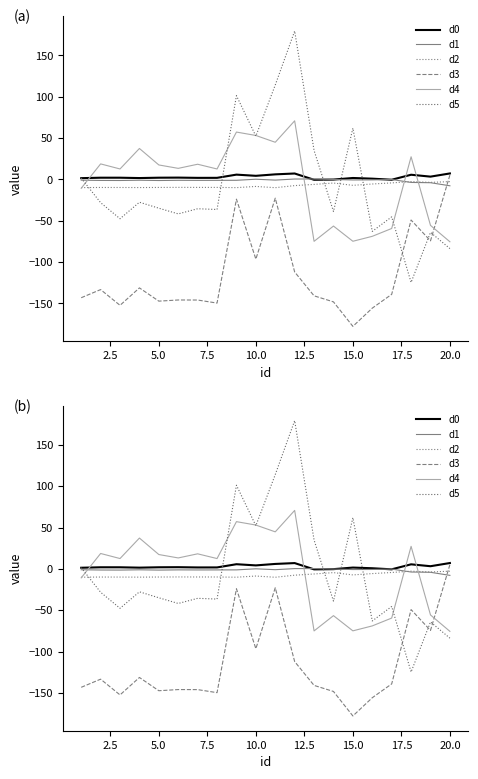

What is the value of the d2 point at the 20th from the left?

-2.8